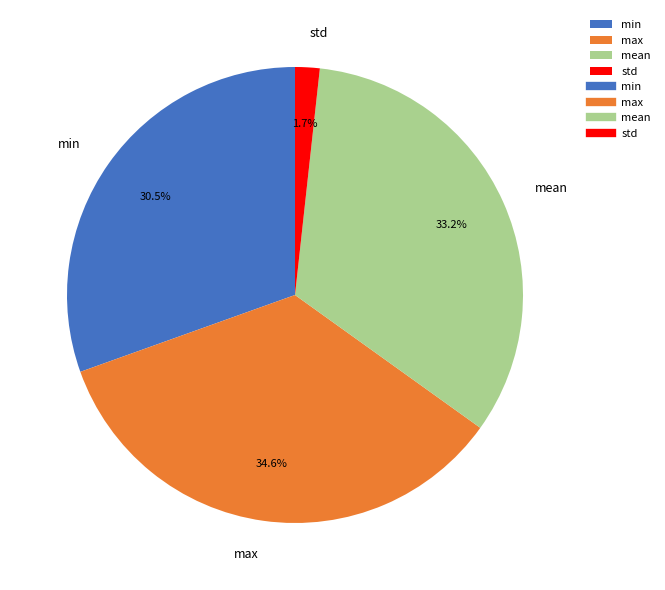

Which has a higher value, mean or std?

mean